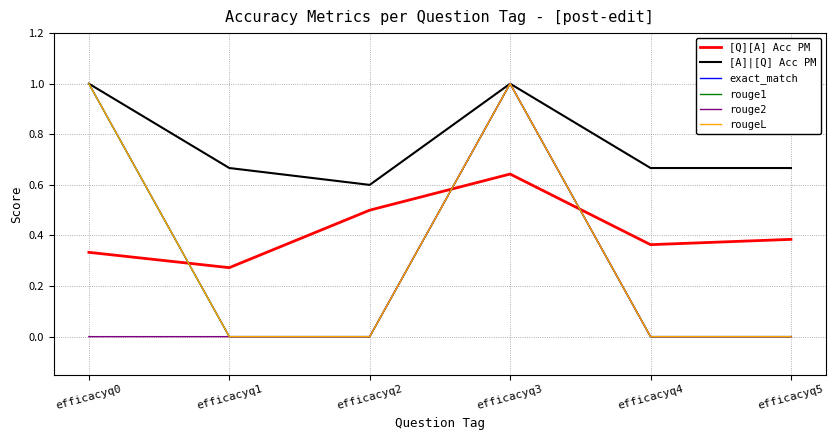

At which label does rouge1 reach its peak?

efficacyq0